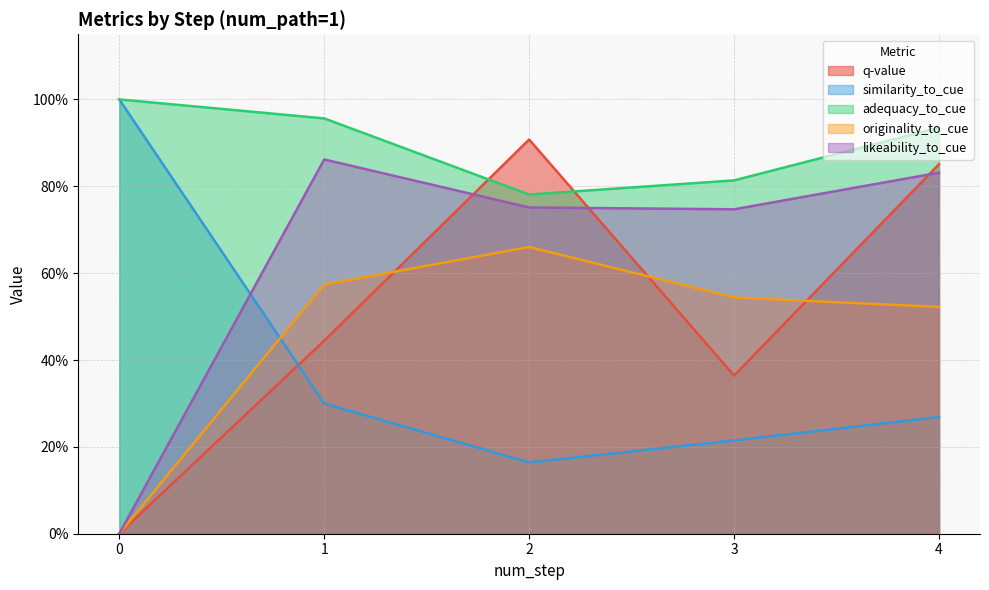

What is the average value of the likeability_to_cue series?

0.6